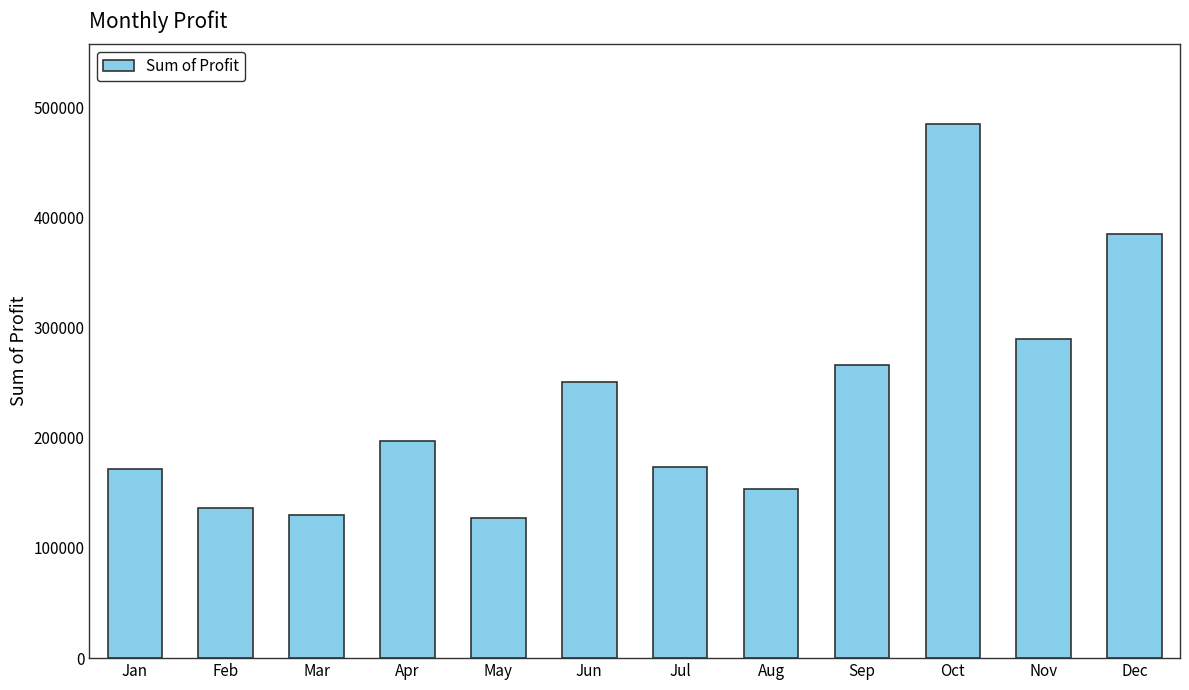

How many data points are above 196765?

6